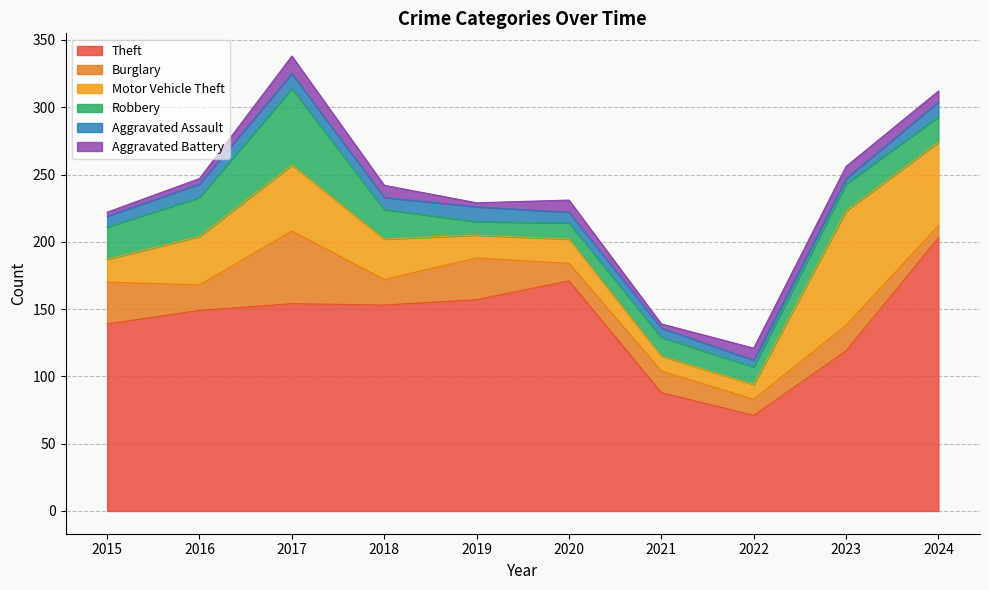

Which series changed the most between 2020 and 2021?

Theft